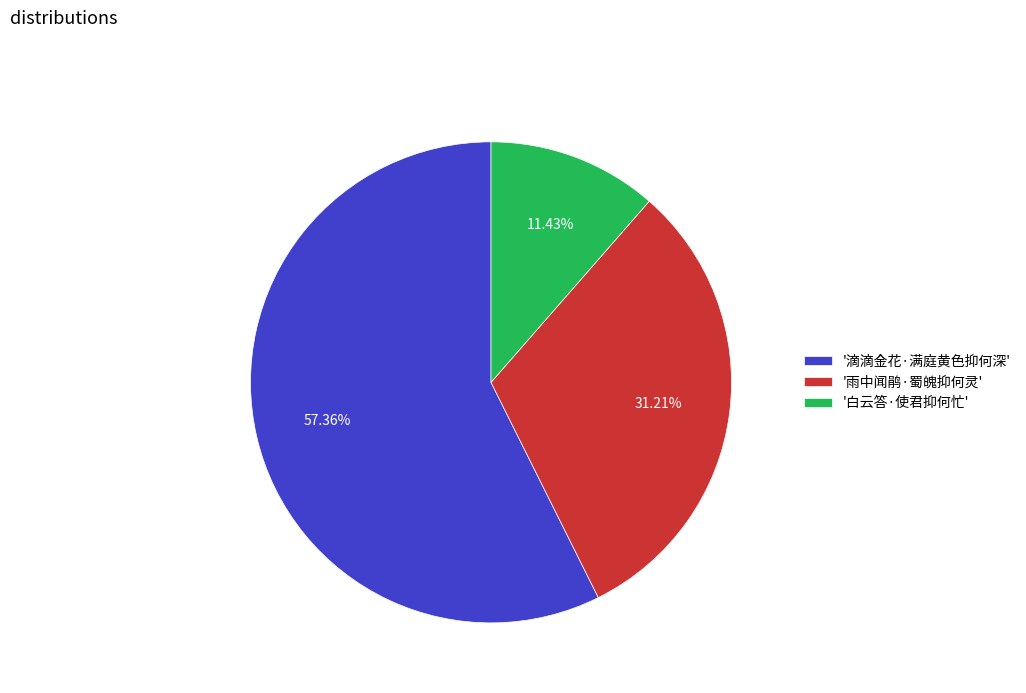

How many segments does this pie chart have?

3